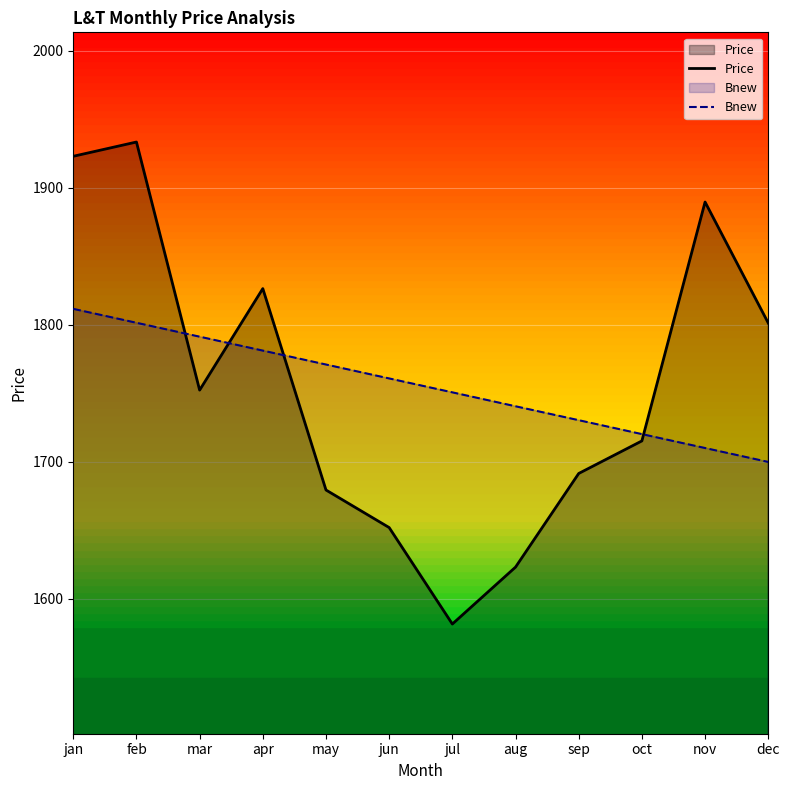

How many data points in Price are above 1752?

6